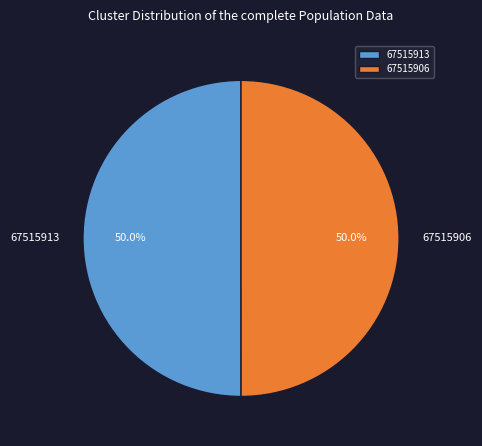

What is the ratio of the value at 67515913 to the value at 67515906?

1.0